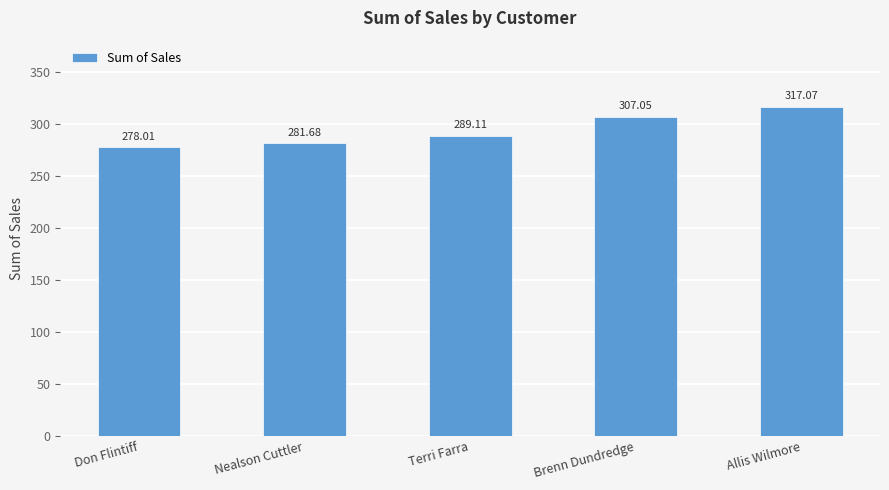

True or false: the data shows 317.1 at Allis Wilmore.

True